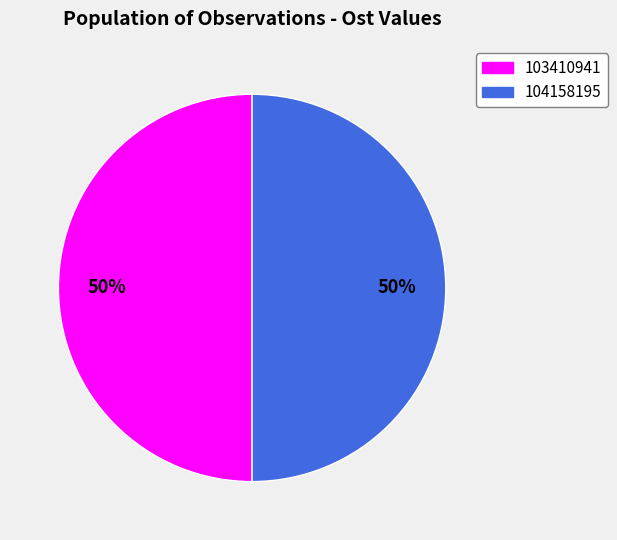

Approximately how many times larger is the value at 103410941 compared to 104158195?

1.0